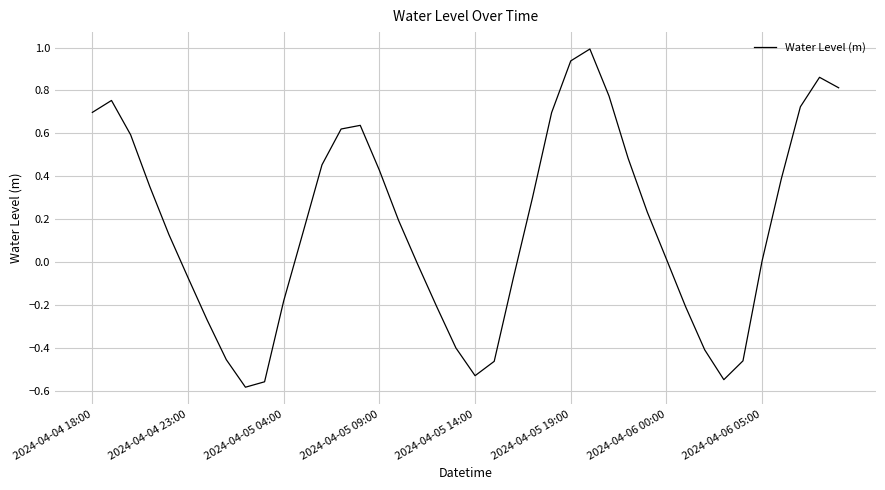

What is the difference between the maximum and minimum values?

1.6